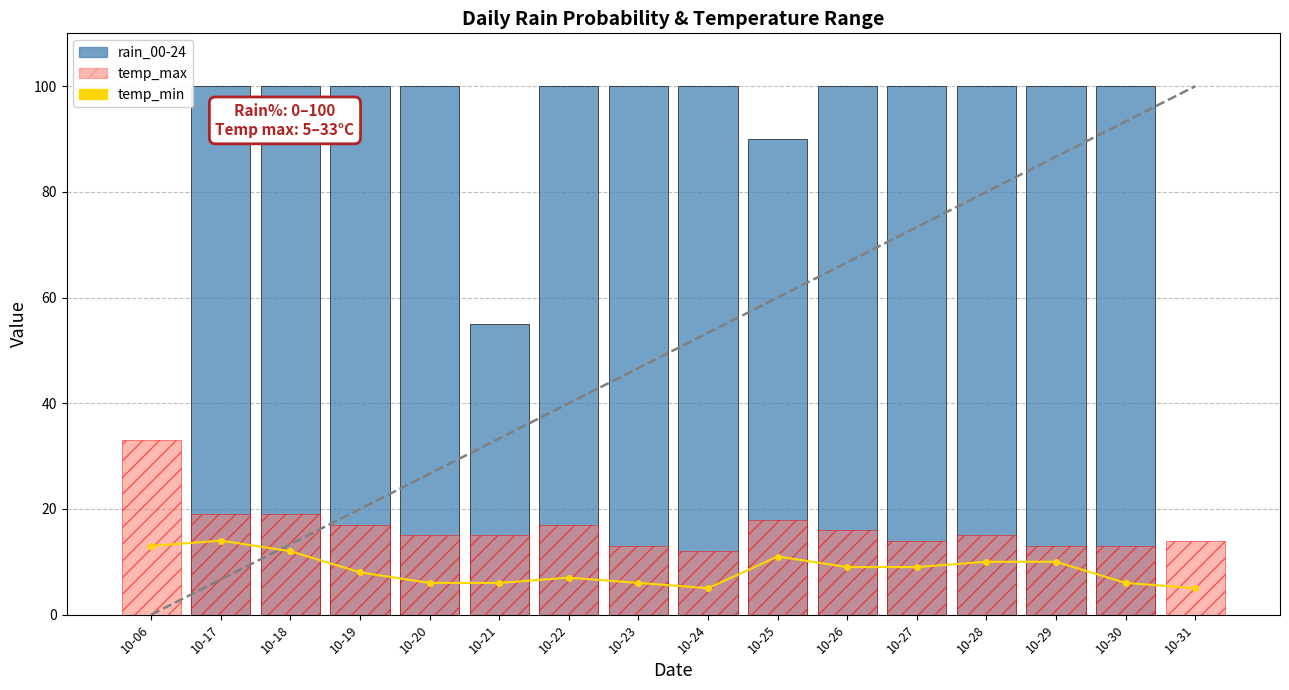

Reading right to left, transcribe all the data shown in this chart.

rain_00-24: 10-31=0	10-30=100	10-29=100	10-28=100	10-27=100	10-26=100	10-25=90	10-24=100	10-23=100	10-22=100	10-21=55	10-20=100	10-19=100	10-18=100	10-17=100	10-06=0
temp_max: 10-31=14	10-30=13	10-29=13	10-28=15	10-27=14	10-26=16	10-25=18	10-24=12	10-23=13	10-22=17	10-21=15	10-20=15	10-19=17	10-18=19	10-17=19	10-06=33
temp_min: 10-31=5	10-30=6	10-29=10	10-28=10	10-27=9	10-26=9	10-25=11	10-24=5	10-23=6	10-22=7	10-21=6	10-20=6	10-19=8	10-18=12	10-17=14	10-06=13